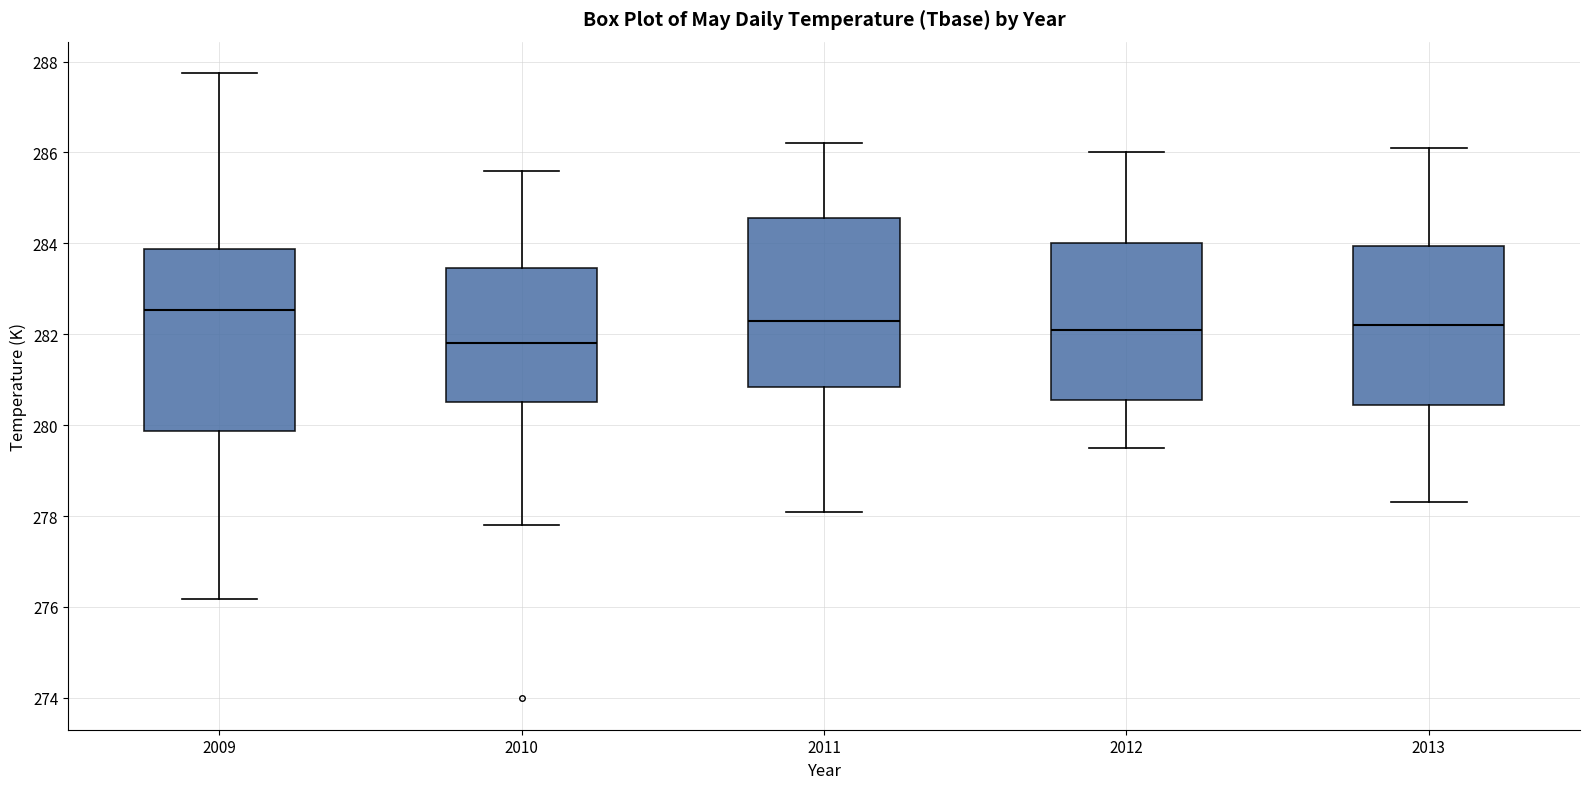

Reading left to right, read every box against the y-axis: the position of its median line, the range the box covers, and the ends of its whiskers. The values are not printed on the chart, so give them approximately, as read against the axis.

2009: median 282.6, box 279.8 to 283.8, whiskers 276.2 to 287.8
2010: median 281.8, box 280.6 to 283.4, whiskers 277.8 to 285.6
2011: median 282.4, box 280.8 to 284.6, whiskers 278.2 to 286.2
2012: median 282.2, box 280.6 to 284.0, whiskers 279.6 to 286.0
2013: median 282.2, box 280.4 to 284.0, whiskers 278.4 to 286.2